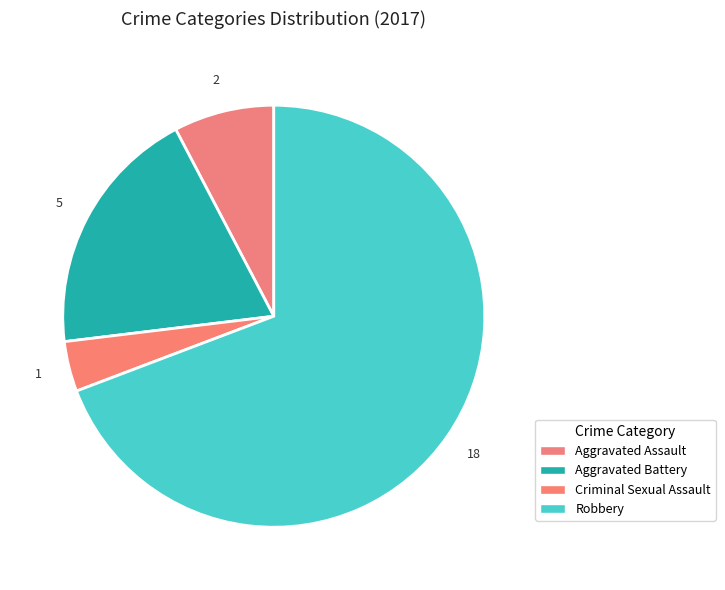

How many segments does this pie chart have?

4